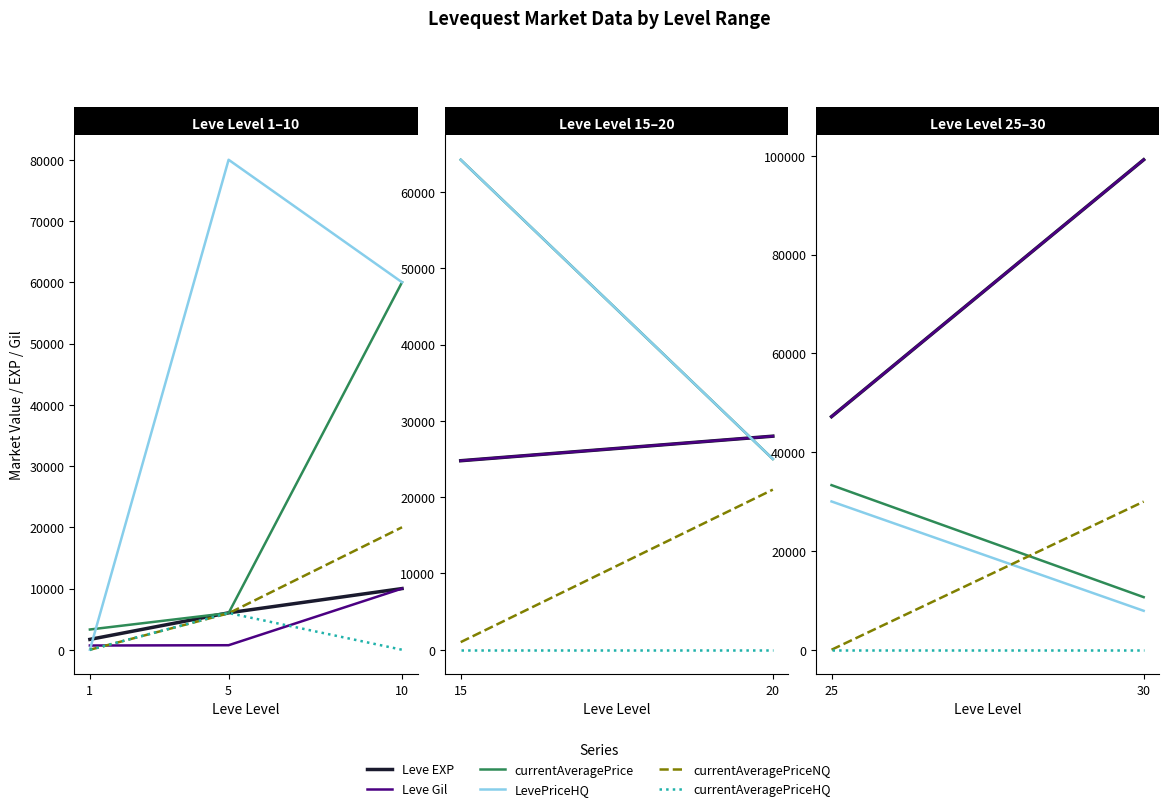

Count the number of data series in this chart.

6